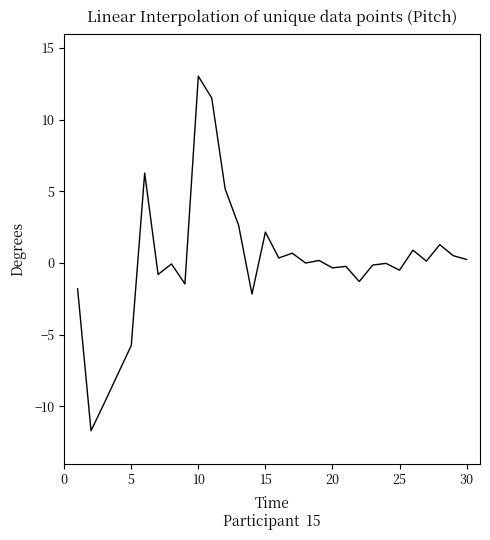

What is the maximum value shown in the chart?

13.0